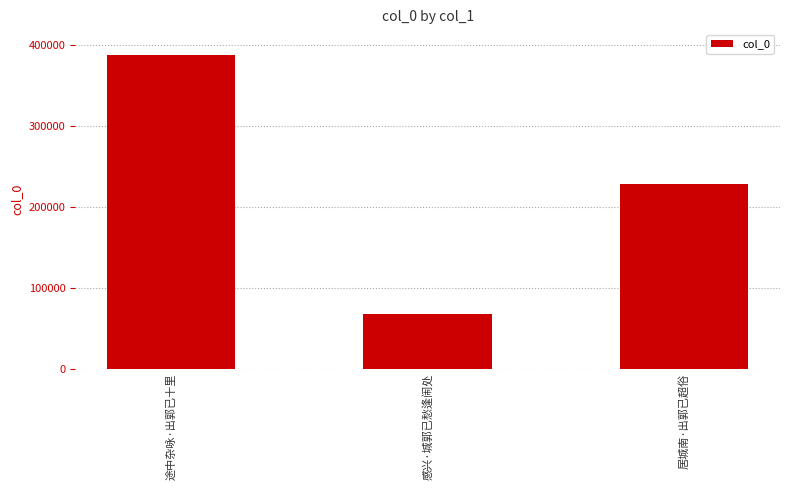

What is the maximum value shown in the chart?

388193